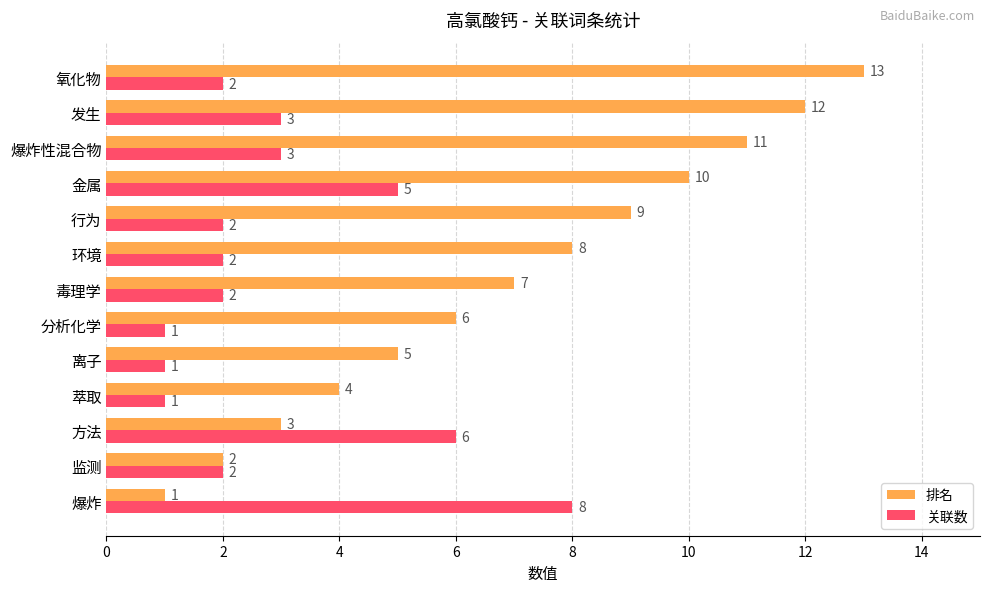

Which category has the highest value across all series?

氧化物